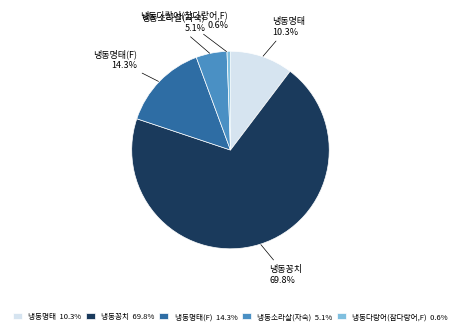

Rank the categories by value from lowest to highest.

냉동다랑어(참다랑어,F), 냉동소라살(자숙), 냉동명태, 냉동명태(F), 냉동꽁치